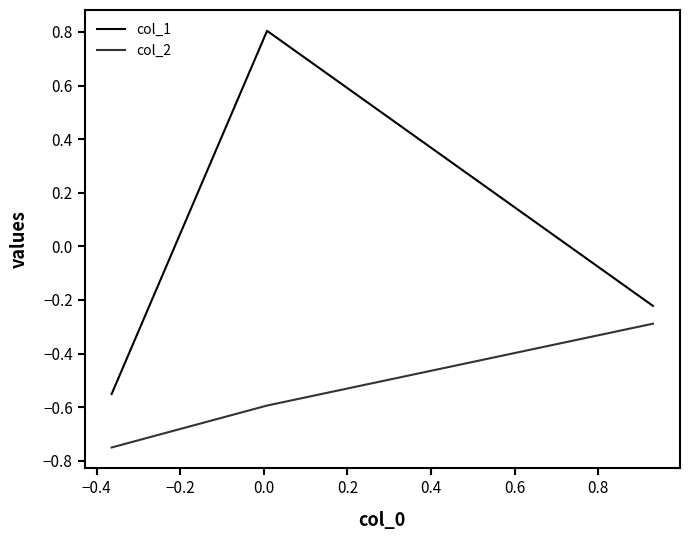

Which series has the largest range (max minus min)?

col_1